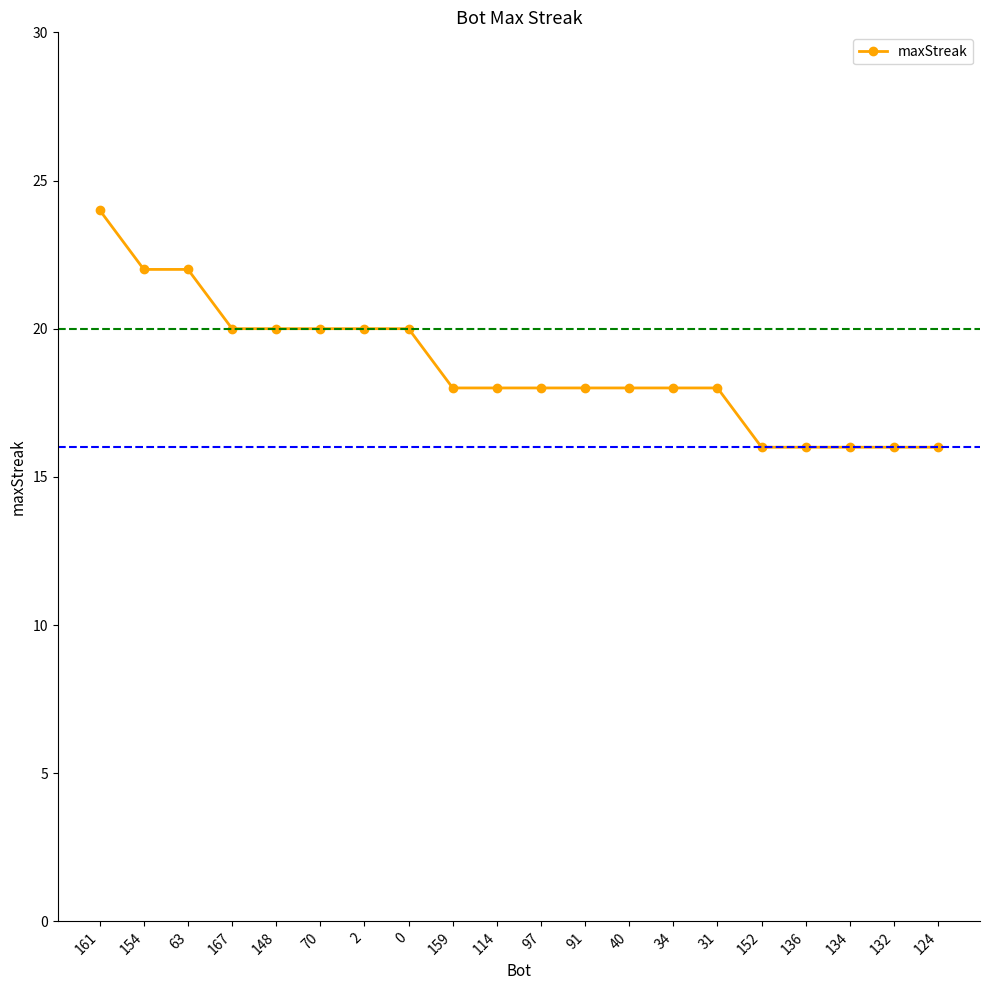

Between 159 and 136, which is larger?

159